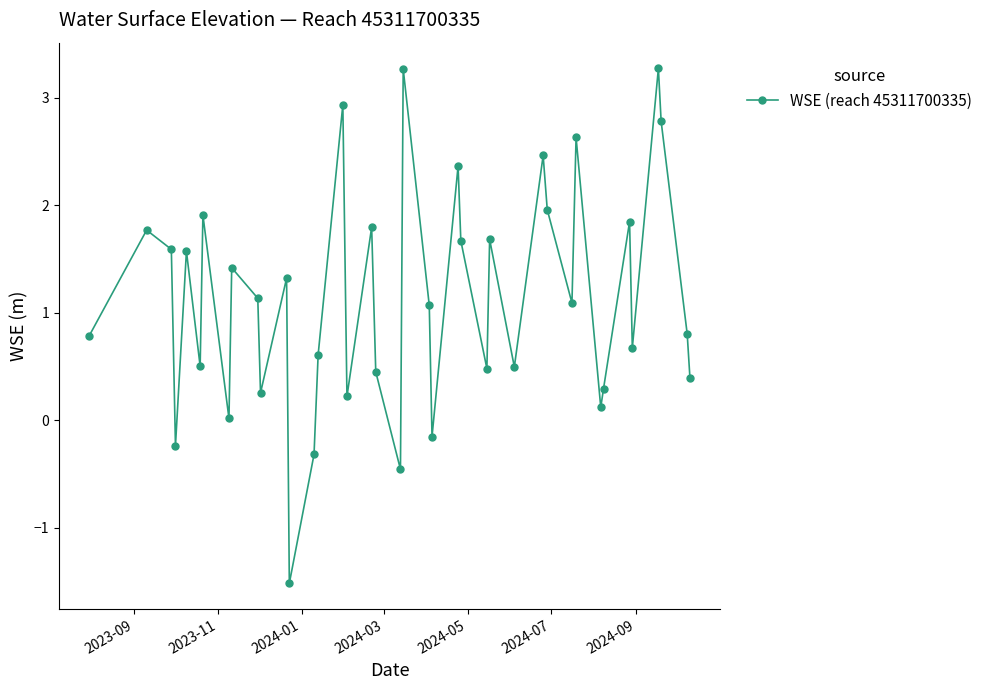

How many values are below 1?

19